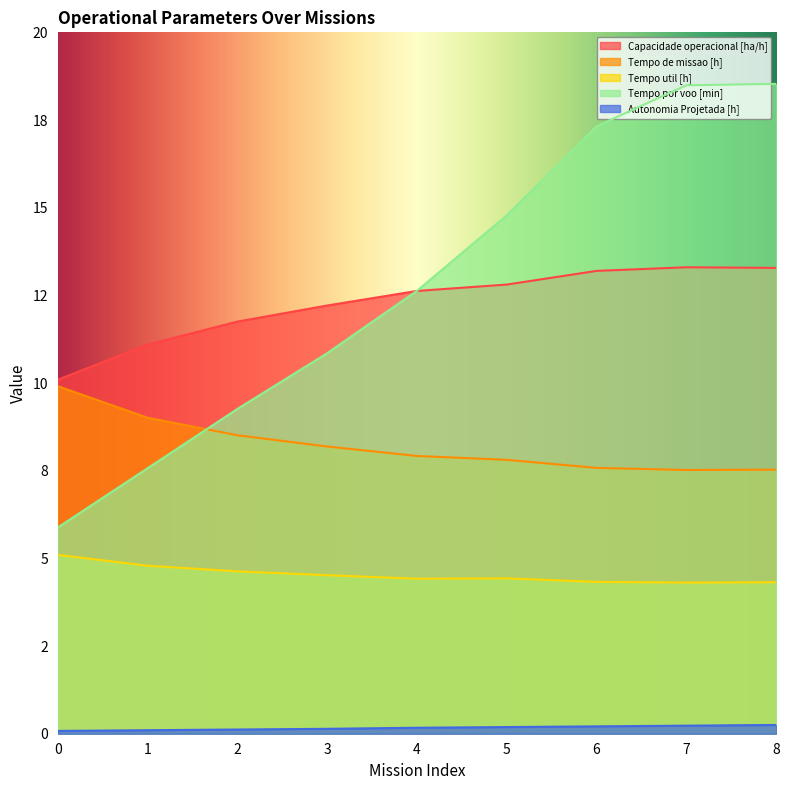

At which label is Capacidade operacional [ha/h] closest to 11?

1